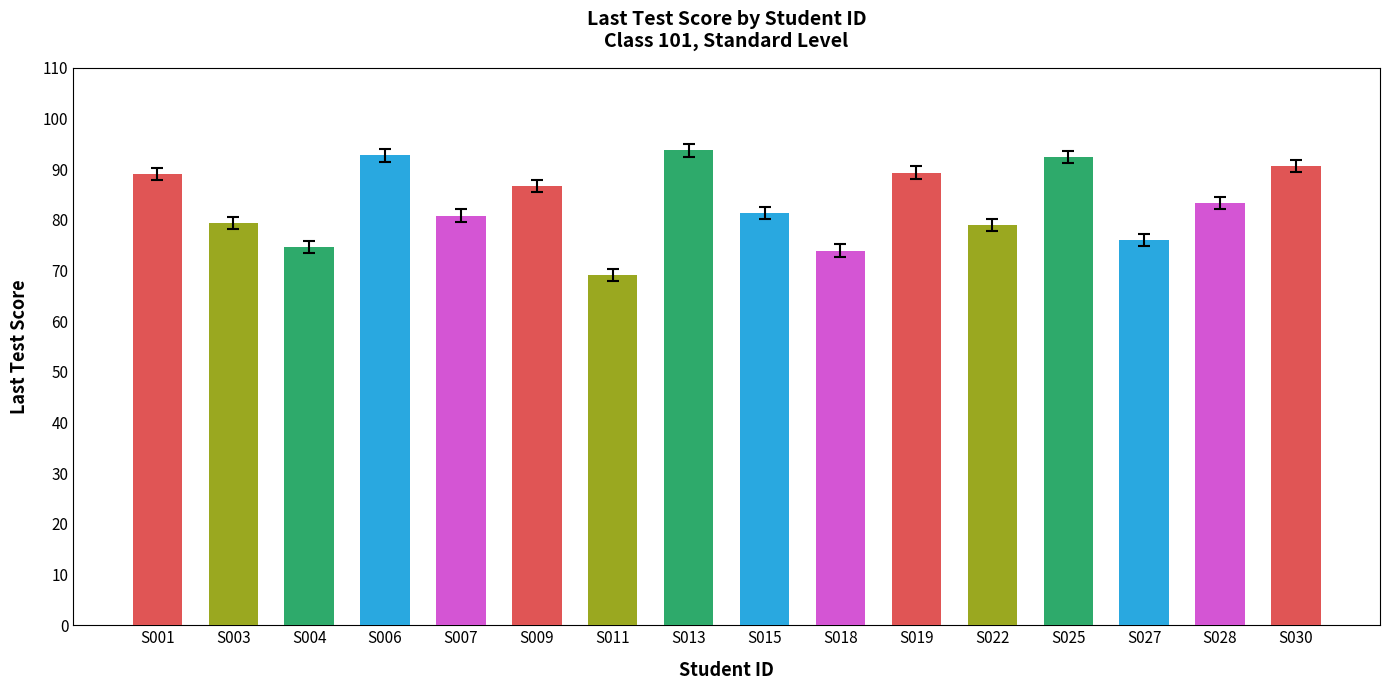

What is the value of the 6th bar from the left?

86.7